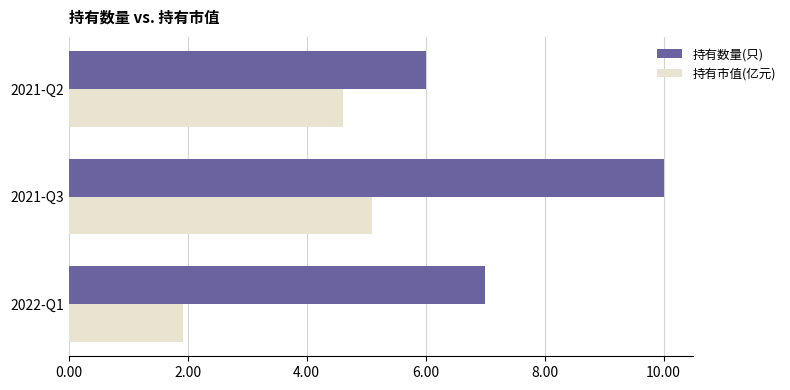

Which series has the largest range (max minus min)?

持有数量(只)